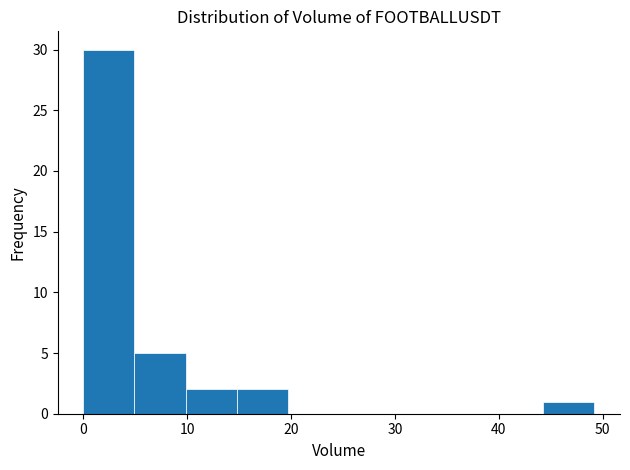

Reading left to right, list every bar in this chart as the range it spans on the x-axis followed by its height. Neither the bar edges nor the heights are printed on the chart, so give them approximately, as read against the axes.

0 to 5: 30
5 to 10: 5
10 to 15: 2
15 to 20: 2
20 to 25: 0
25 to 30: 0
30 to 34: 0
34 to 39: 0
39 to 44: 0
44 to 49: 1